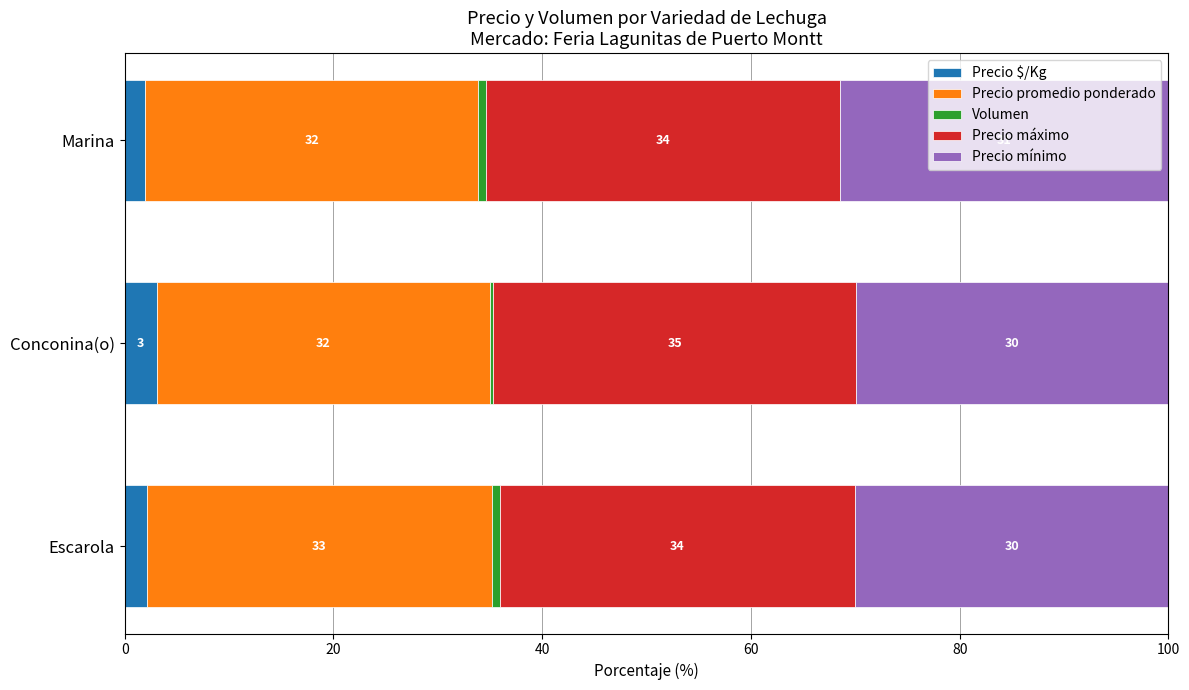

What is the total value across all series at Escarola?

100.0